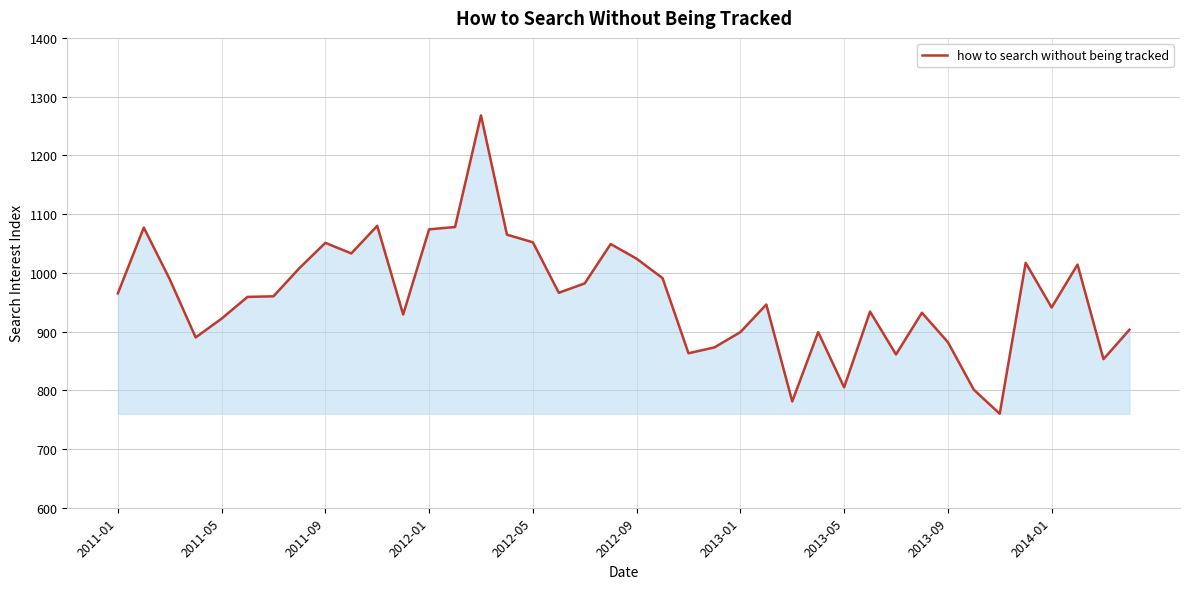

What is the difference between the maximum and minimum values?

508